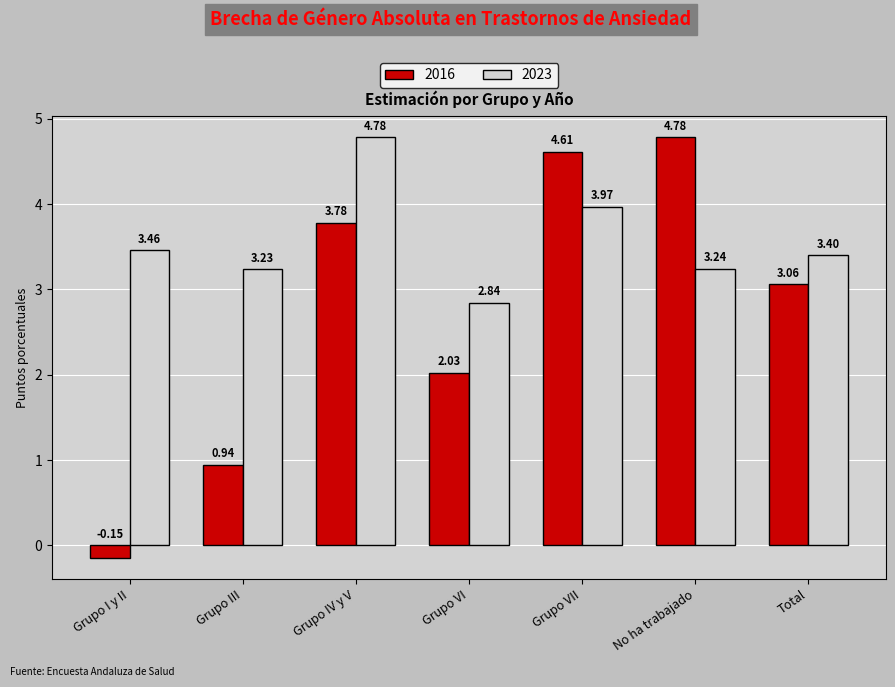

What is the difference between the second highest and second lowest values in the 2023 series?

0.7